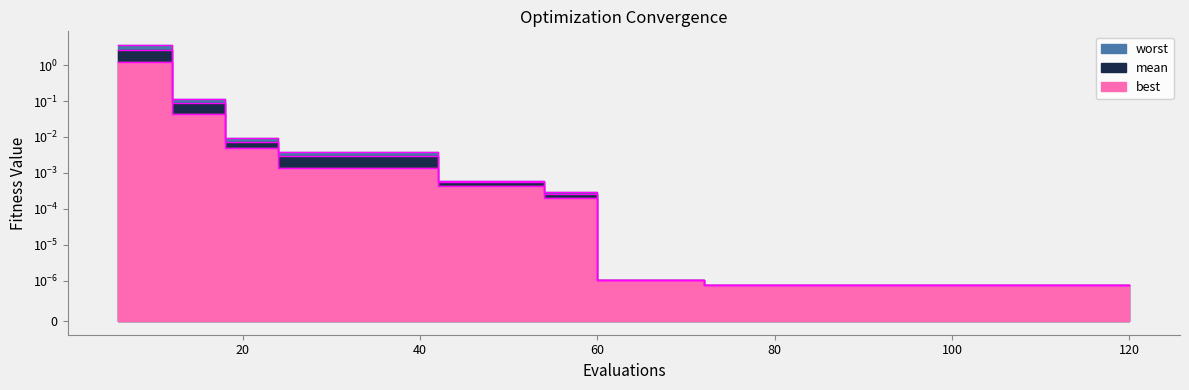

List the series in order of their overall mean, highest first.

worst, mean, best